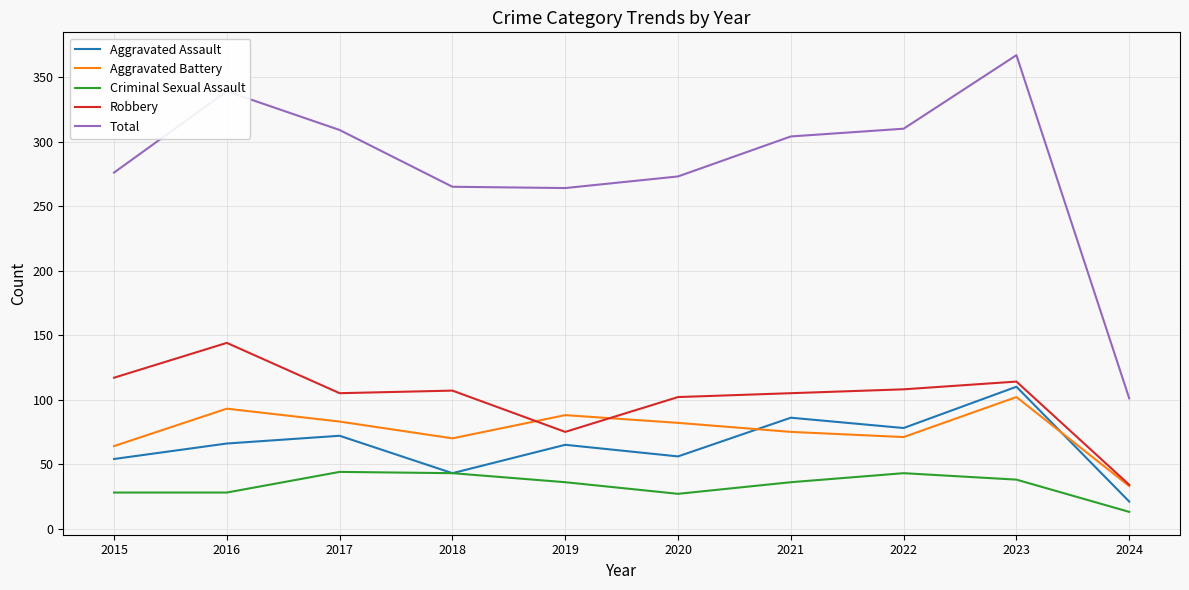

What are all the series names shown in the legend?

Aggravated Assault, Aggravated Battery, Criminal Sexual Assault, Robbery, Total